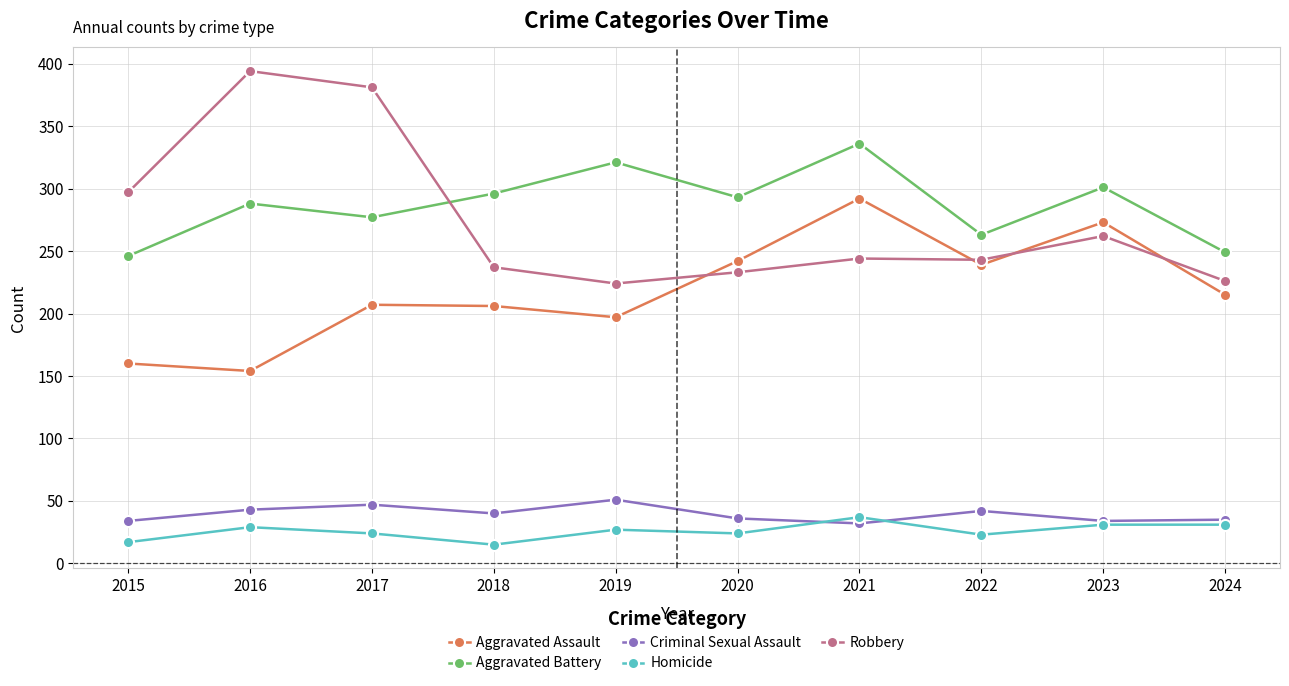

What is the difference between the highest and lowest values at 2024?

218